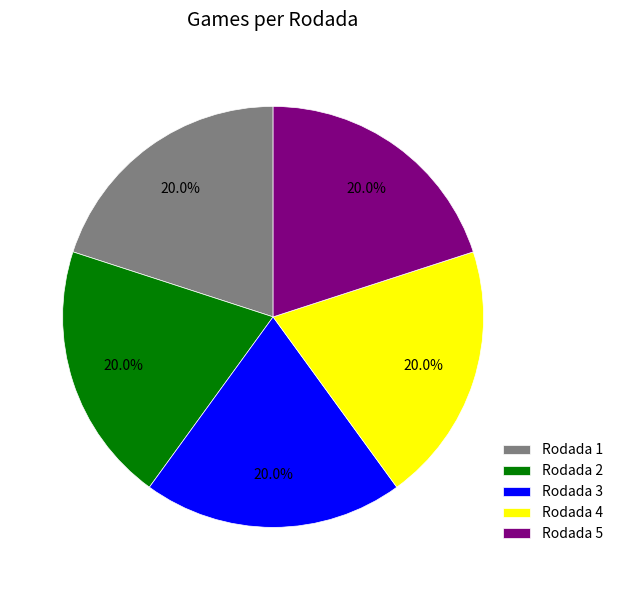

What percentage is the Rodada 3 slice, to the nearest percent?

20%